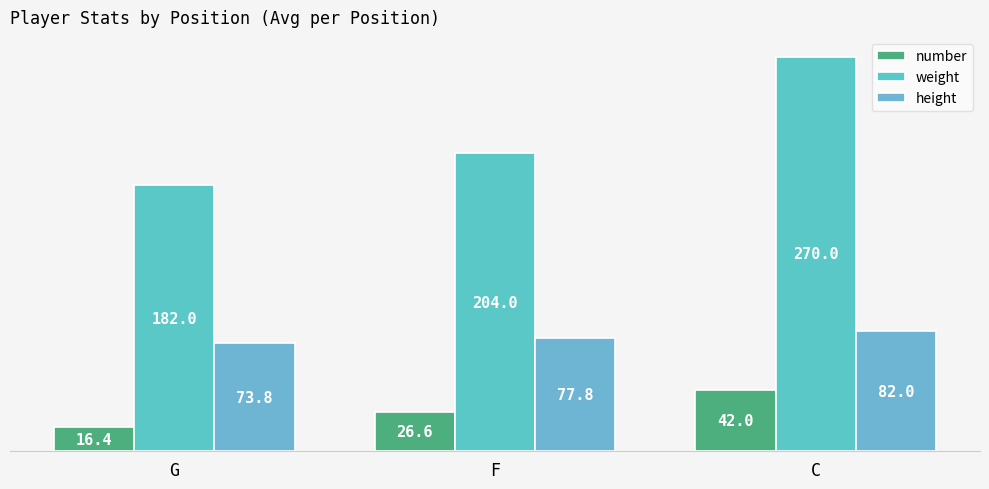

Reading left to right, extract all data points from this chart.

number: 16.4	26.6	42.0
weight: 182.0	204.0	270.0
height: 73.8	77.8	82.0